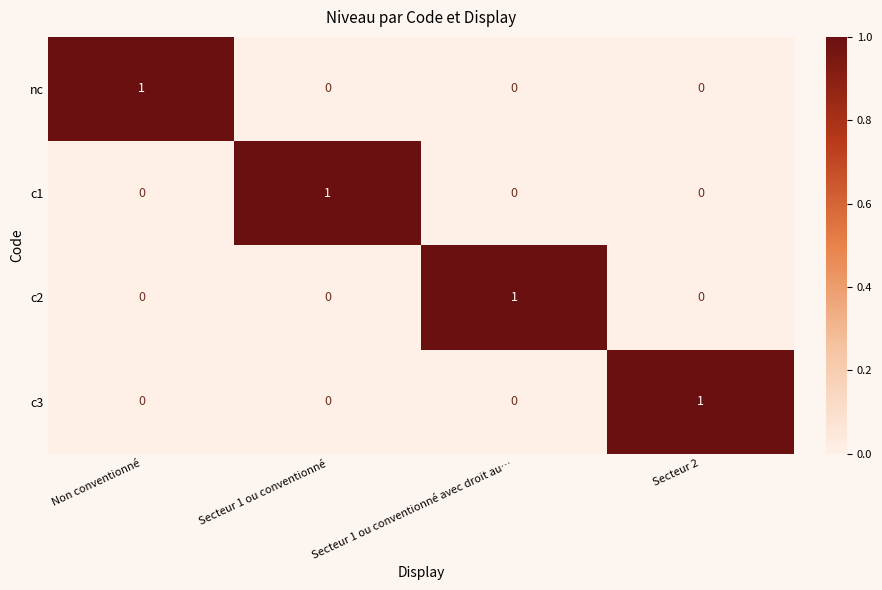

The value of nc at Secteur 2 is 0. True or false?

True